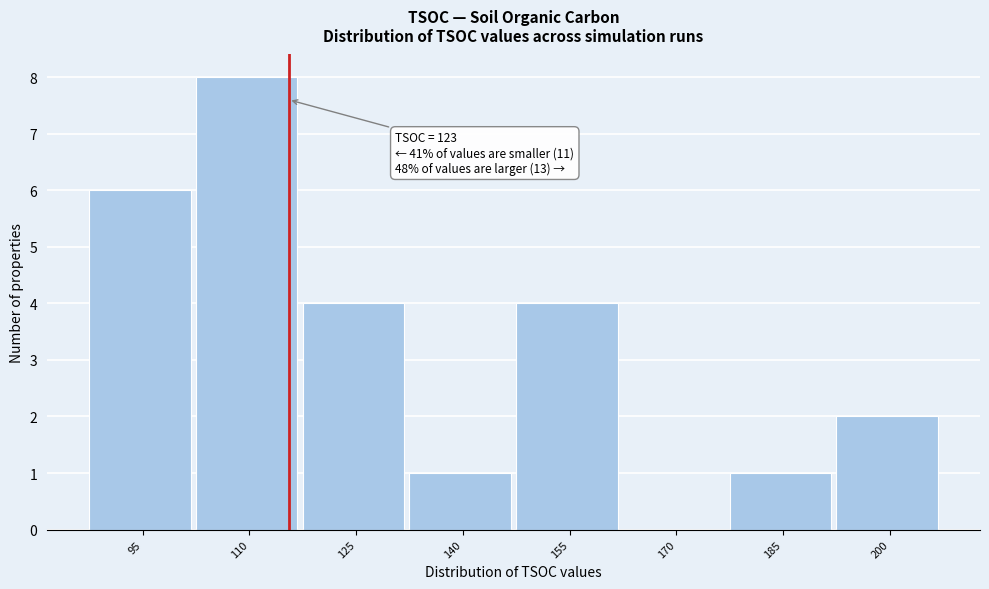

Reading right to left, list all the values displayed in this chart.

200=2	185=1	170=0	155=4	140=1	125=4	110=8	95=6